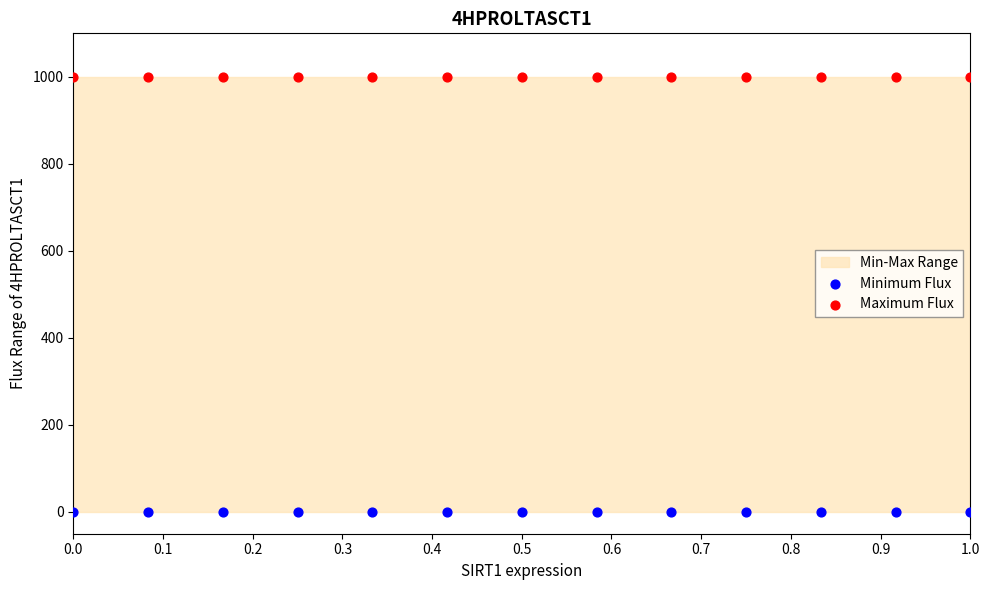

Which series reaches the minimum Y coordinate?

Minimum Flux